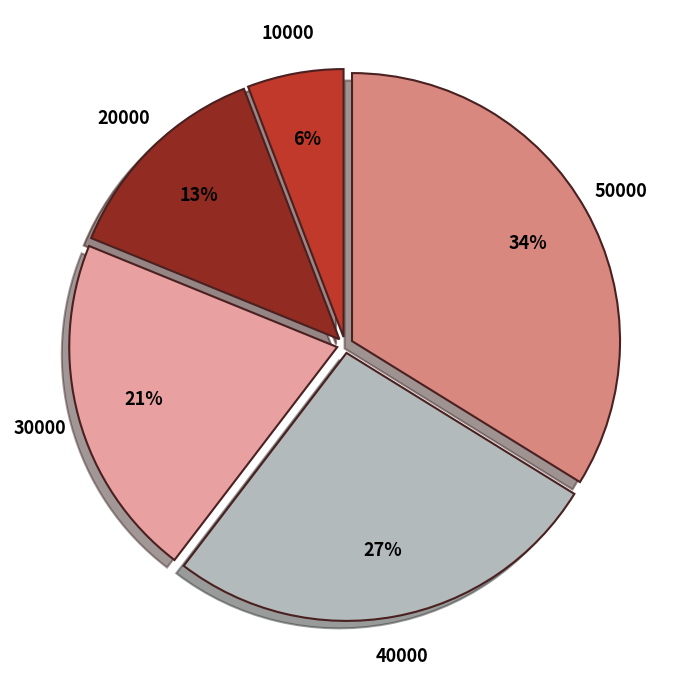

Is there a majority slice in this chart?

No